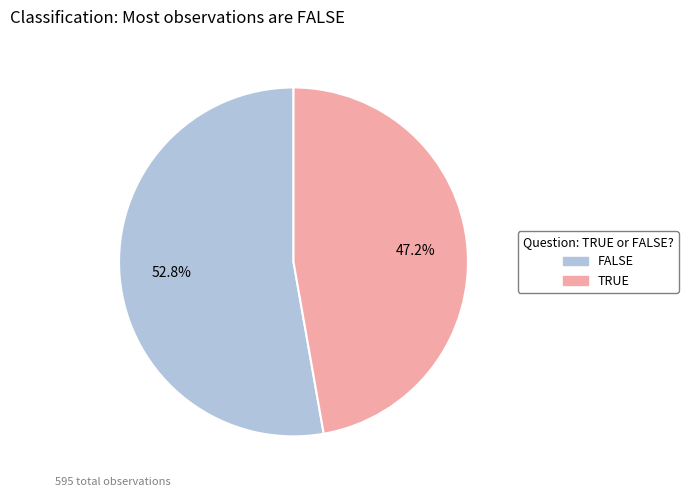

What is the largest slice in the pie chart?

FALSE